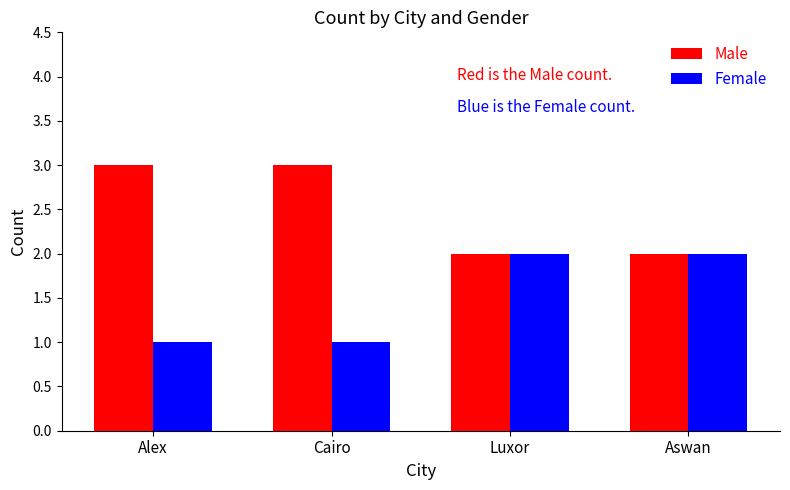

What is the sum of the Male values at Alex and Aswan?

5